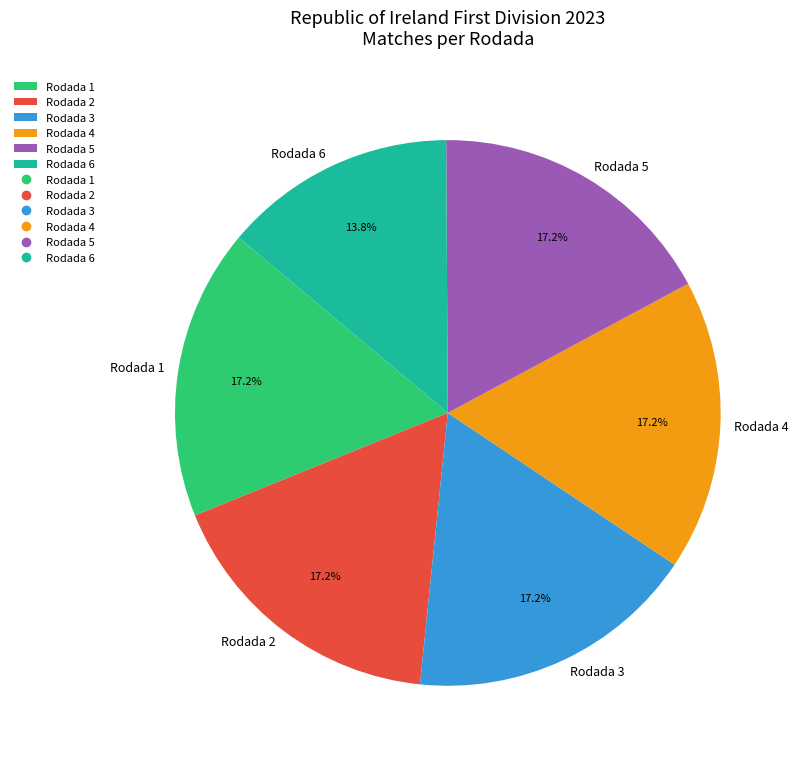

Does Rodada 4 represent more than half of the total?

No